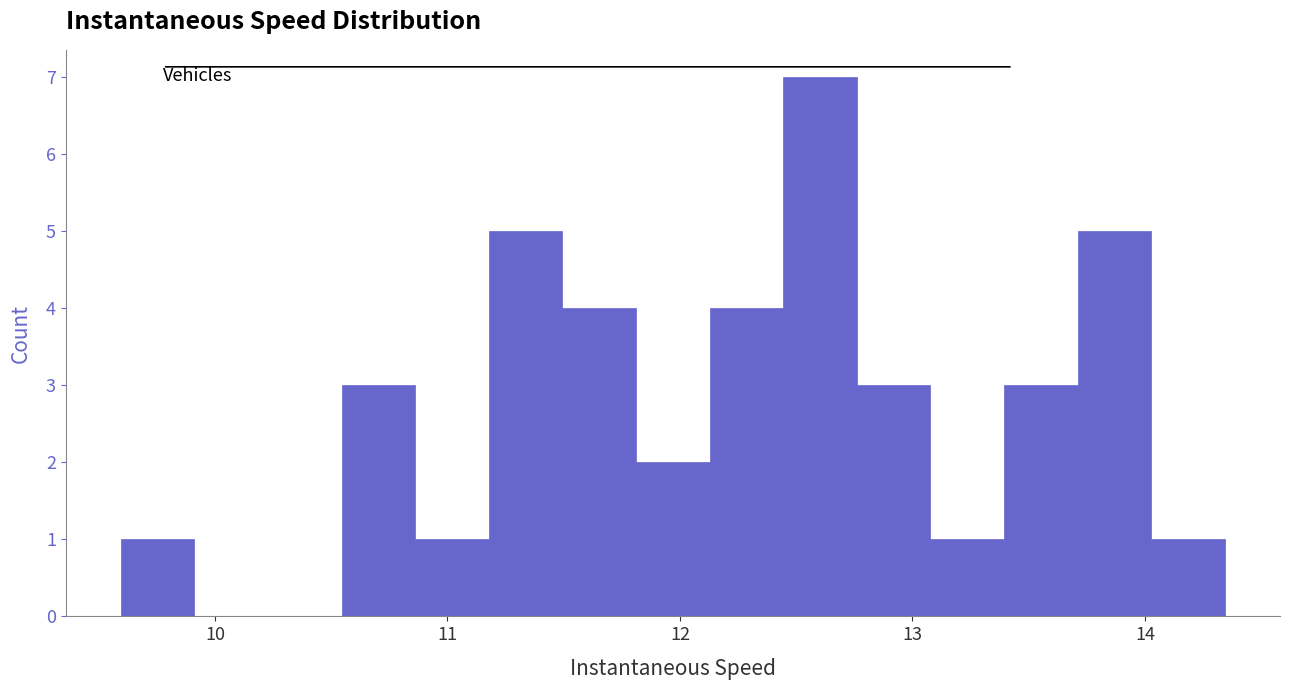

Read against the x-axis, roughly where is the centre of the tallest bar?

12.6